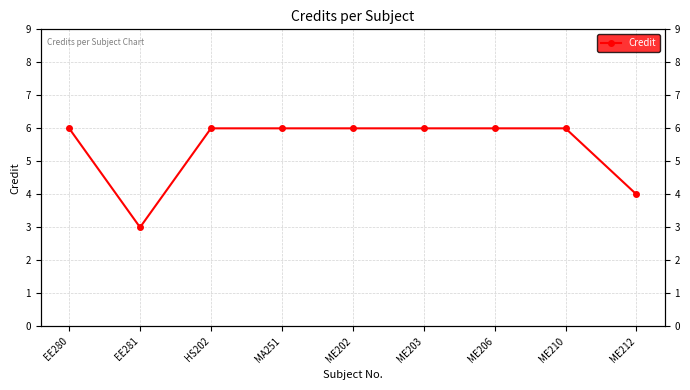

Reading left to right, extract all data points from this chart.

EE280=6	EE281=3	HS202=6	MA251=6	ME202=6	ME203=6	ME206=6	ME210=6	ME212=4